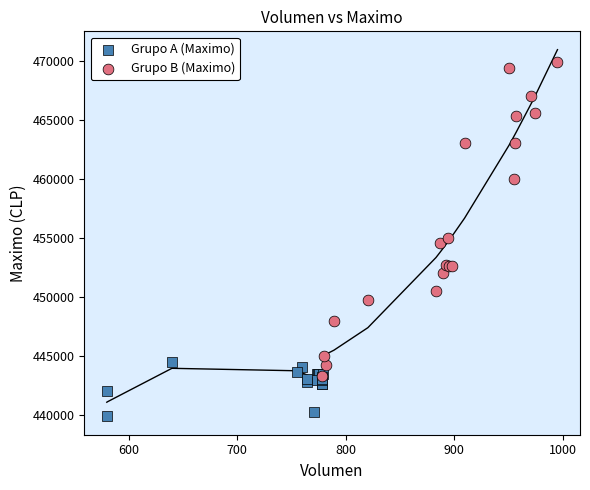

Which series contains the lowest Y value?

Grupo A (Maximo)